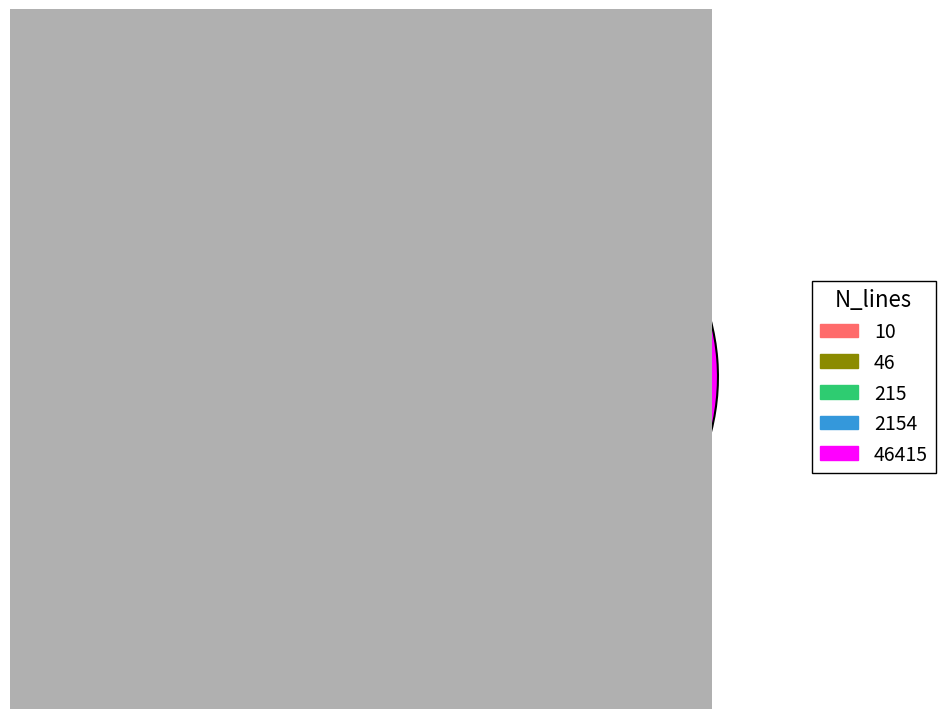

Does any single category account for the majority?

Yes